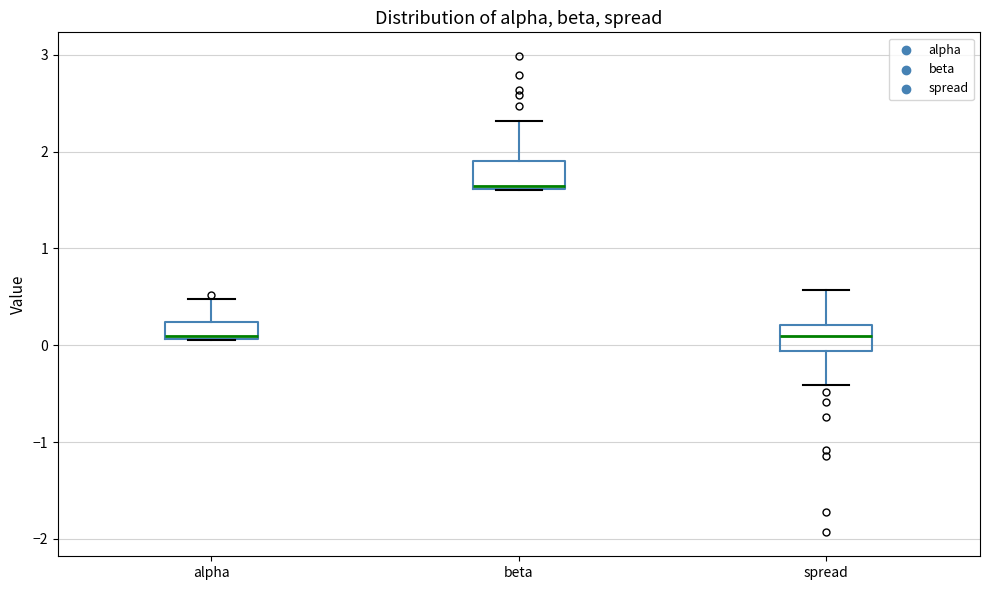

Reading left to right, transcribe this box plot: for each box, give where its median line is, the range the box spans, and where its two whiskers end, as read against the y-axis. The values are not printed on the chart, so give them approximately, as read against the axis.

alpha: median 0.1, box 0.1 to 0.2, whiskers 0.1 to 0.5
beta: median 1.6, box 1.6 to 1.9, whiskers 1.6 to 2.3
spread: median 0.1, box -0.1 to 0.2, whiskers -0.4 to 0.6